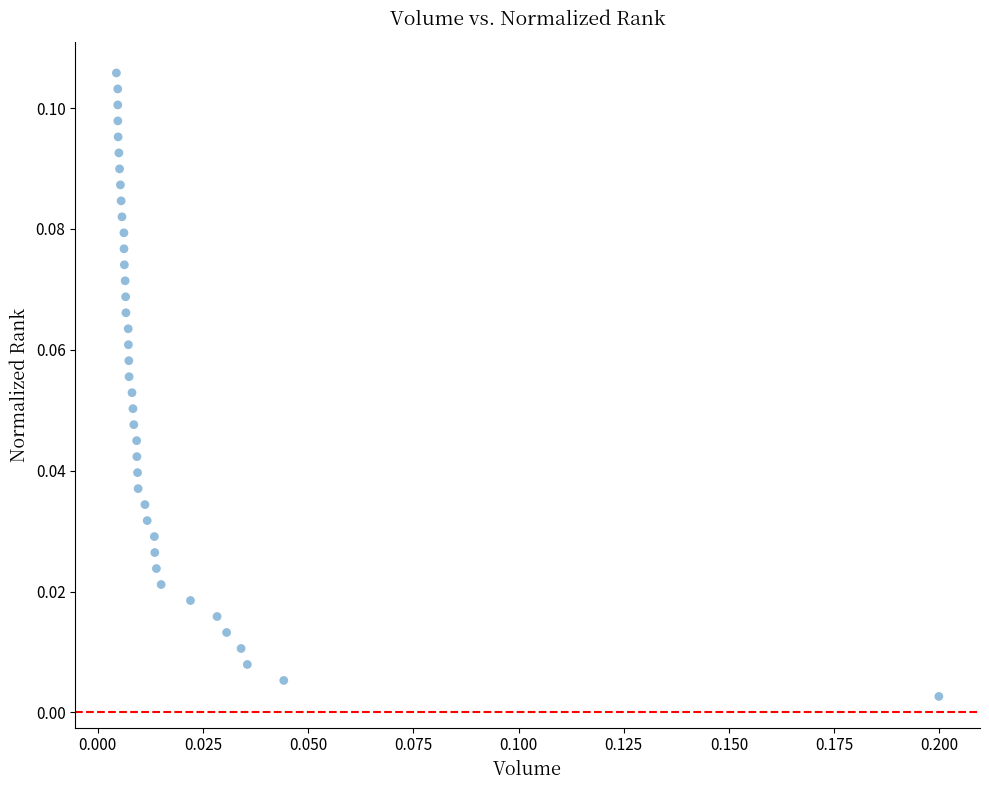

Count the number of points in this scatter plot.

40